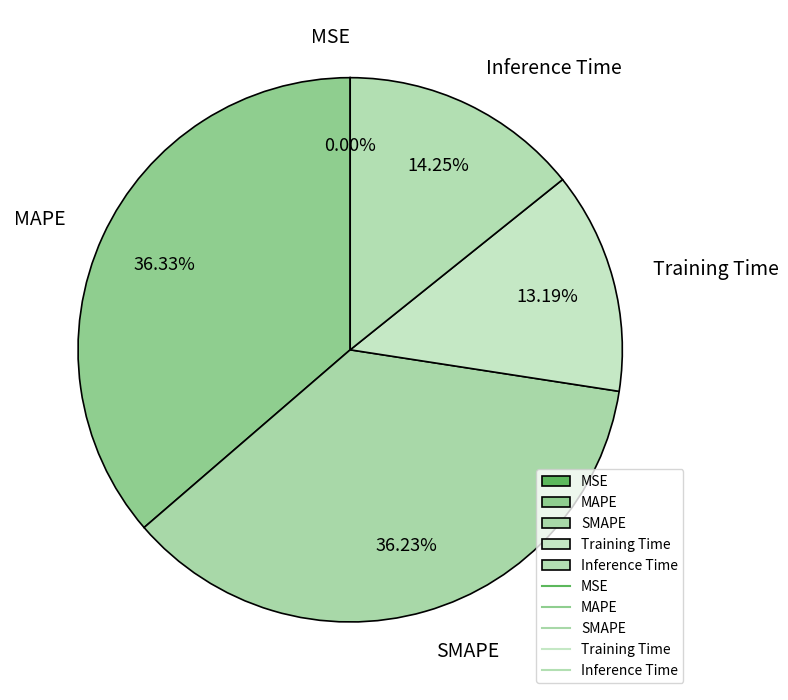

Do Inference Time and Training Time together represent more than half of the pie?

No